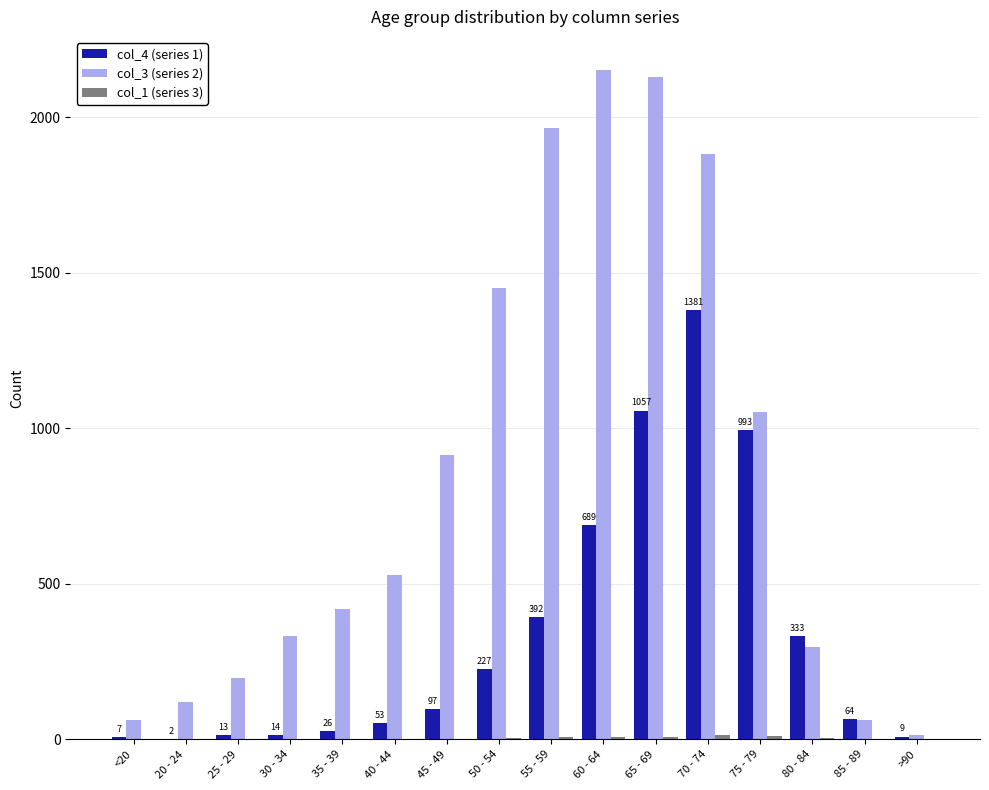

True or false: col_4 (series 1) has a value of 64 at 85 - 89.

True